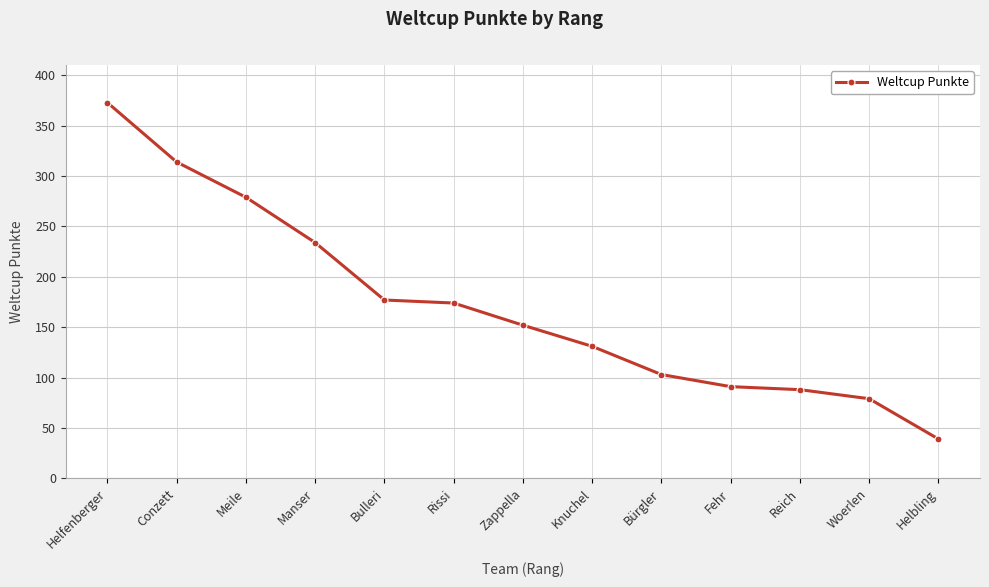

The value at Bulleri is 177. True or false?

True